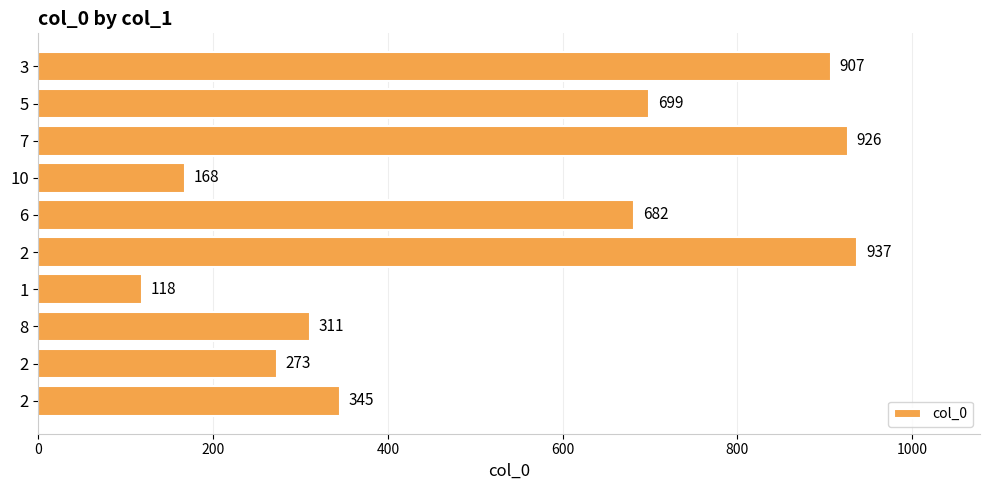

Count the number of categories in the chart.

10